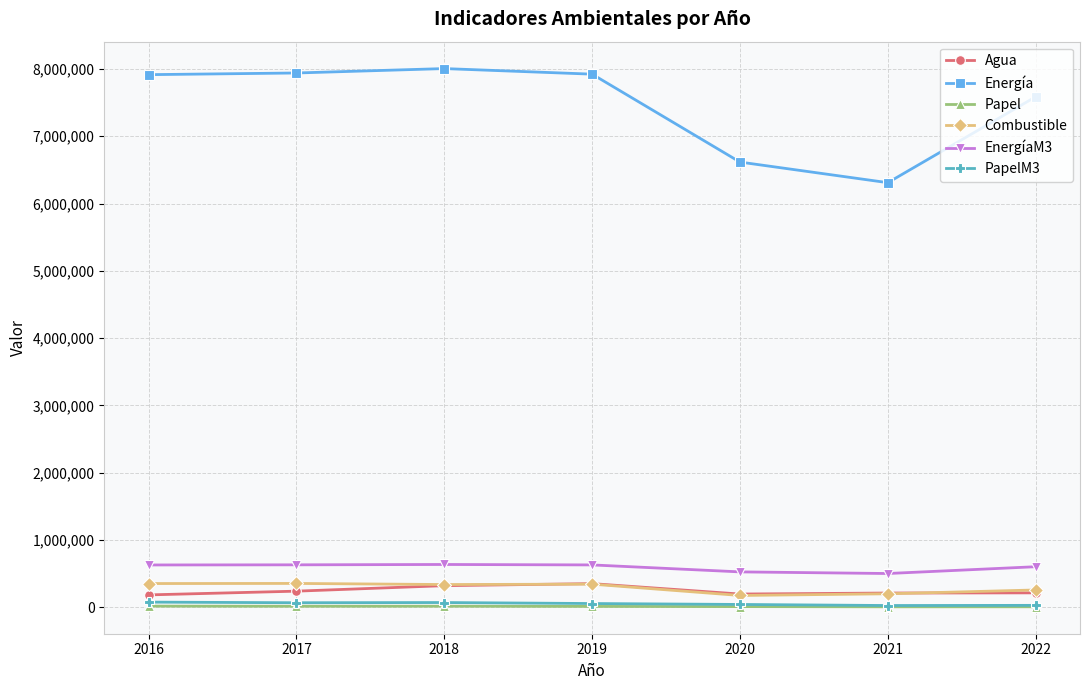

True or false: EnergíaM3 and Papel intersect in this chart.

False